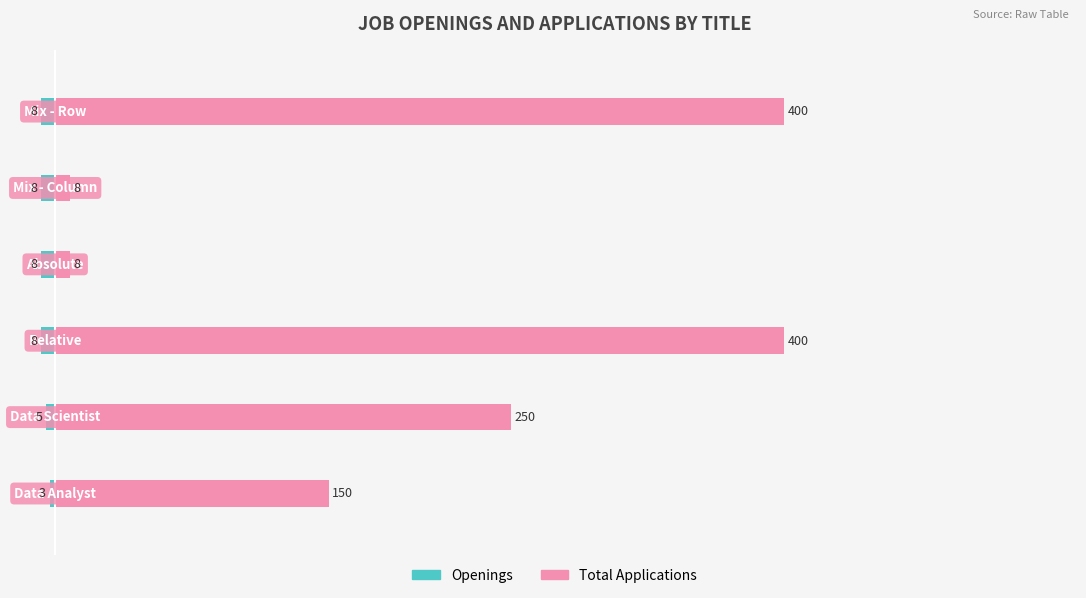

What is the difference between the maximum and second lowest values in the Total Applications series?

392